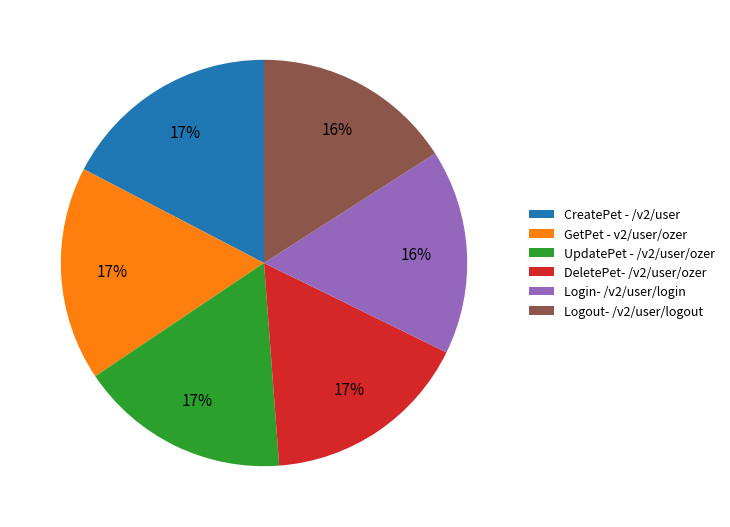

The GetPet - v2/user/ozer slice represents 17% of the pie. True or false?

True